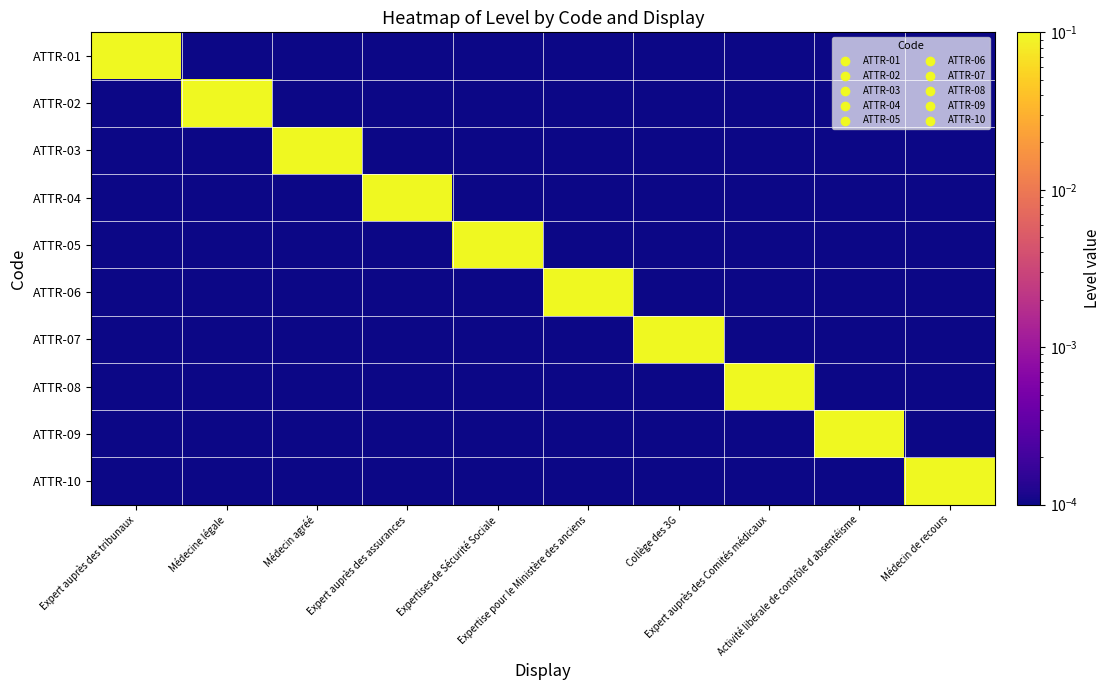

Which series changed the most between Expert auprès des assurances and Expert auprès des Comités médicaux?

ATTR-04